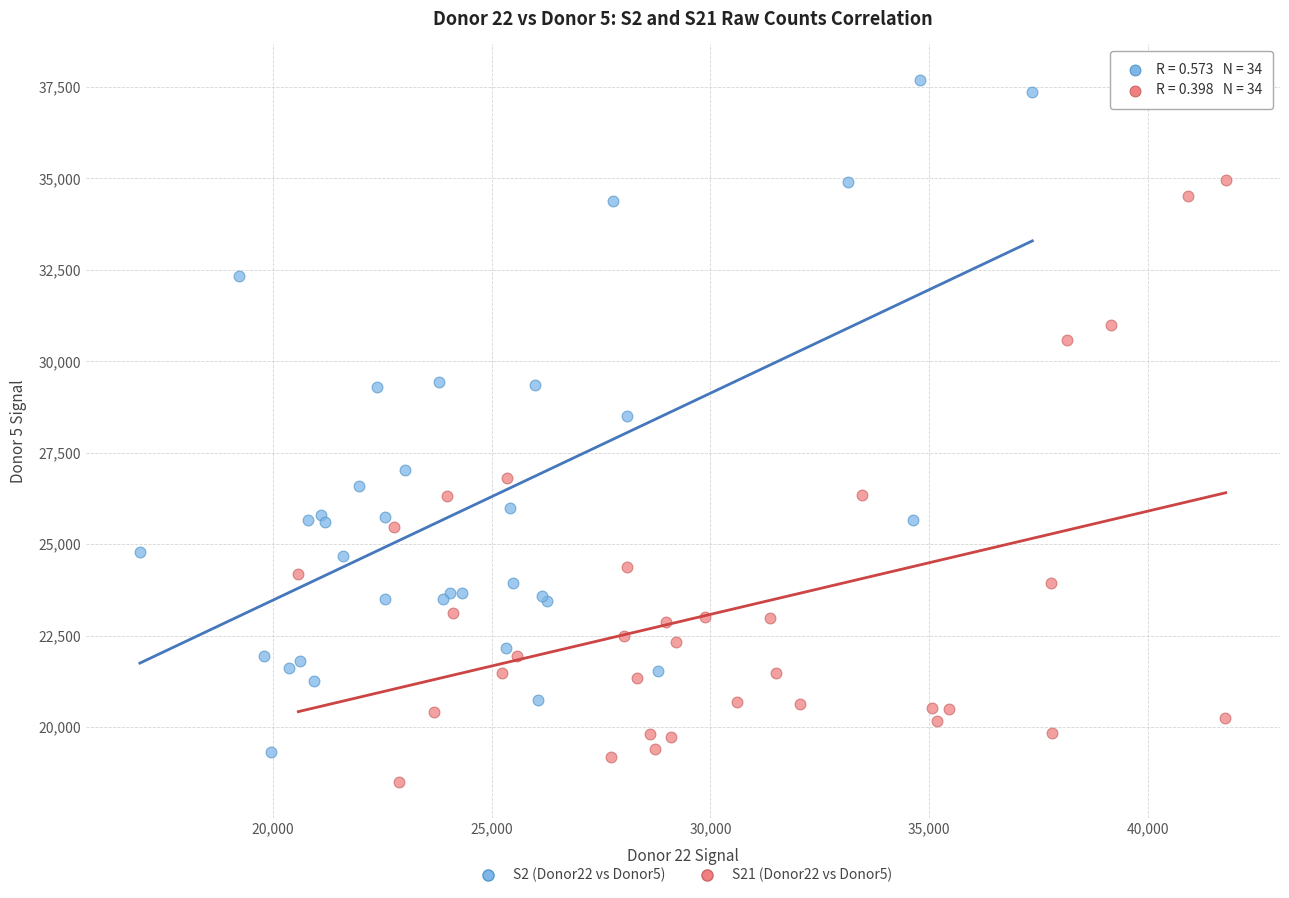

Which series contains the highest Y value?

S2 (Donor22 vs Donor5)